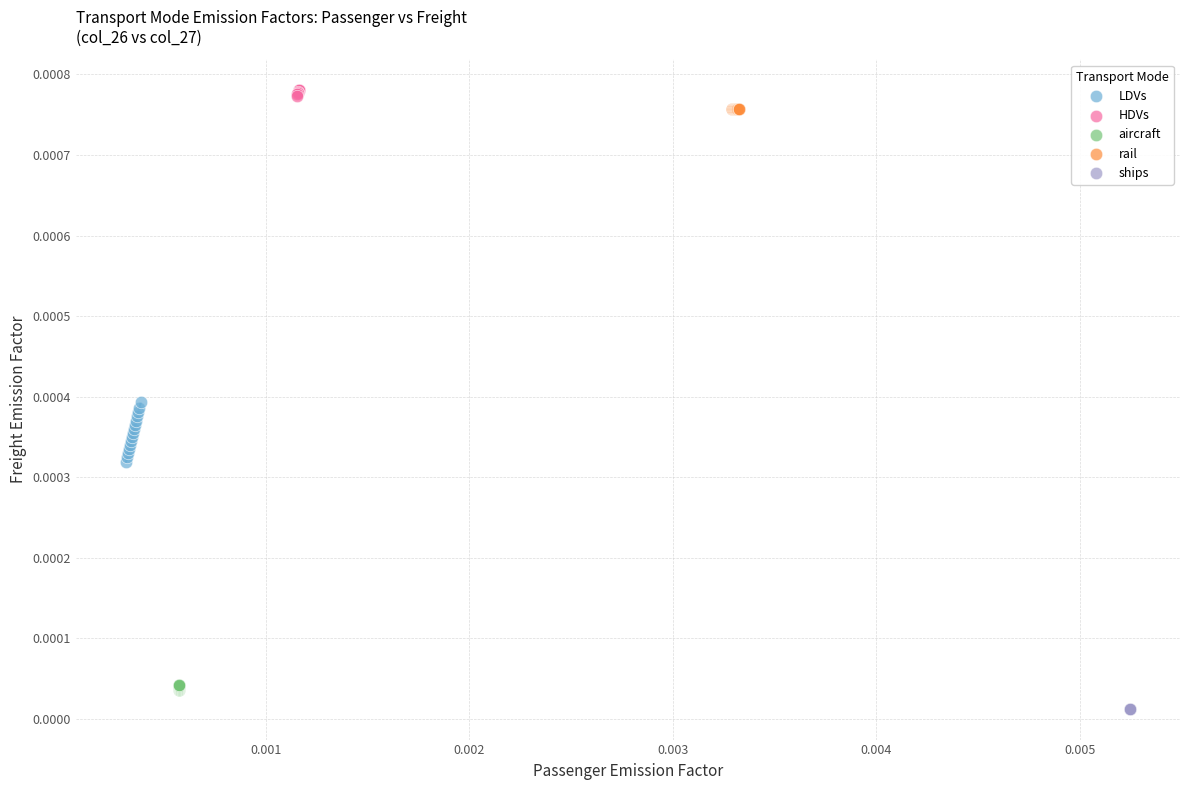

What are all the series names shown in the legend?

LDVs, HDVs, aircraft, rail, ships